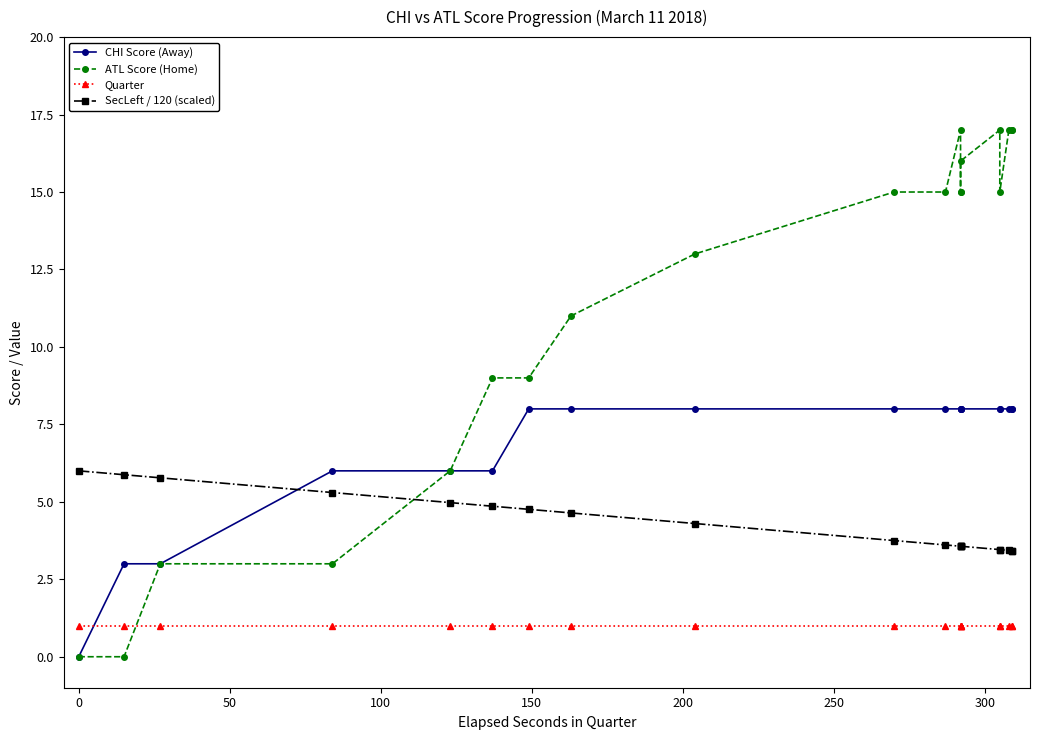

What is the difference between the maximum and second lowest values in the ATL Score (Home) series?

17.0